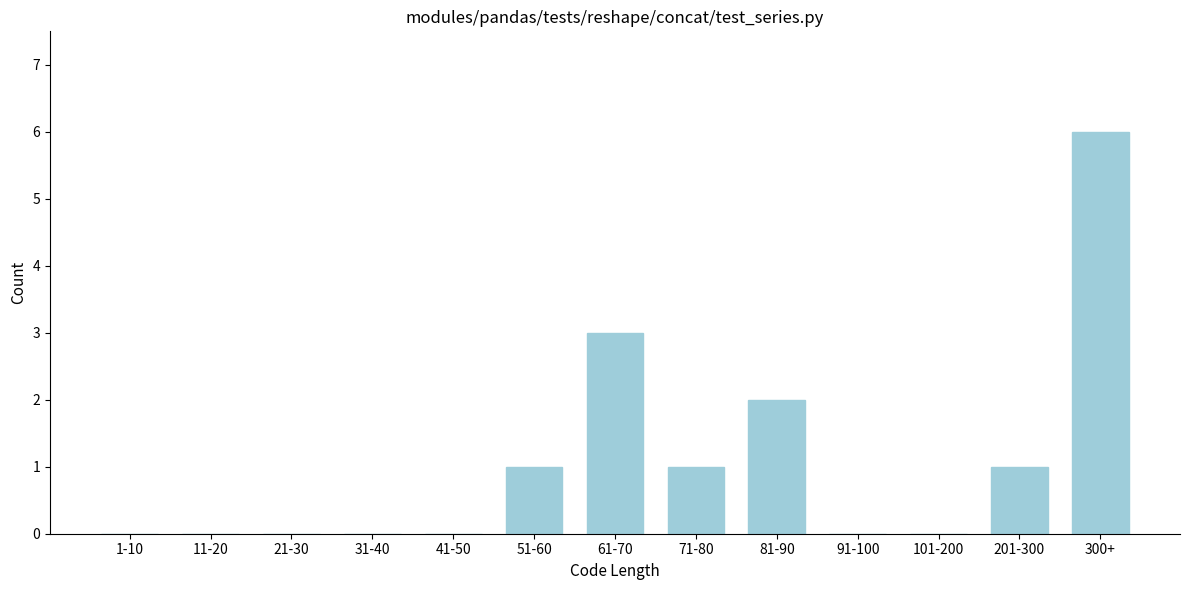

Reading left to right, extract all data points from this chart.

1-10=0	11-20=0	21-30=0	31-40=0	41-50=0	51-60=1	61-70=3	71-80=1	81-90=2	91-100=0	101-200=0	201-300=1	300+=6